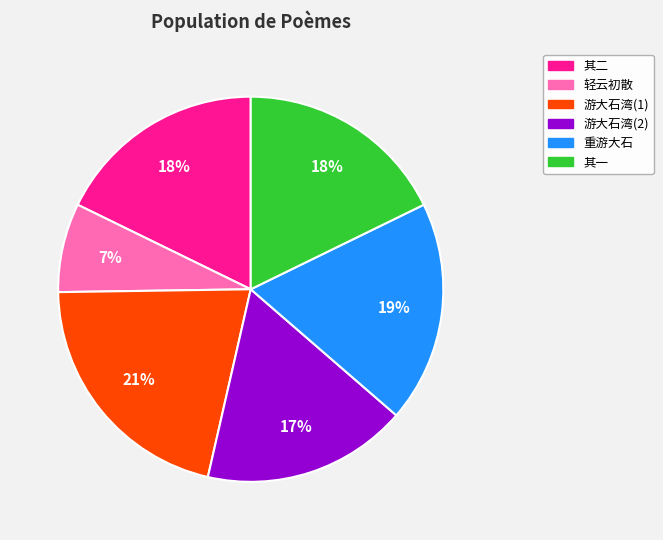

To the nearest percent, what is the difference between the largest and smallest slice percentages?

14%